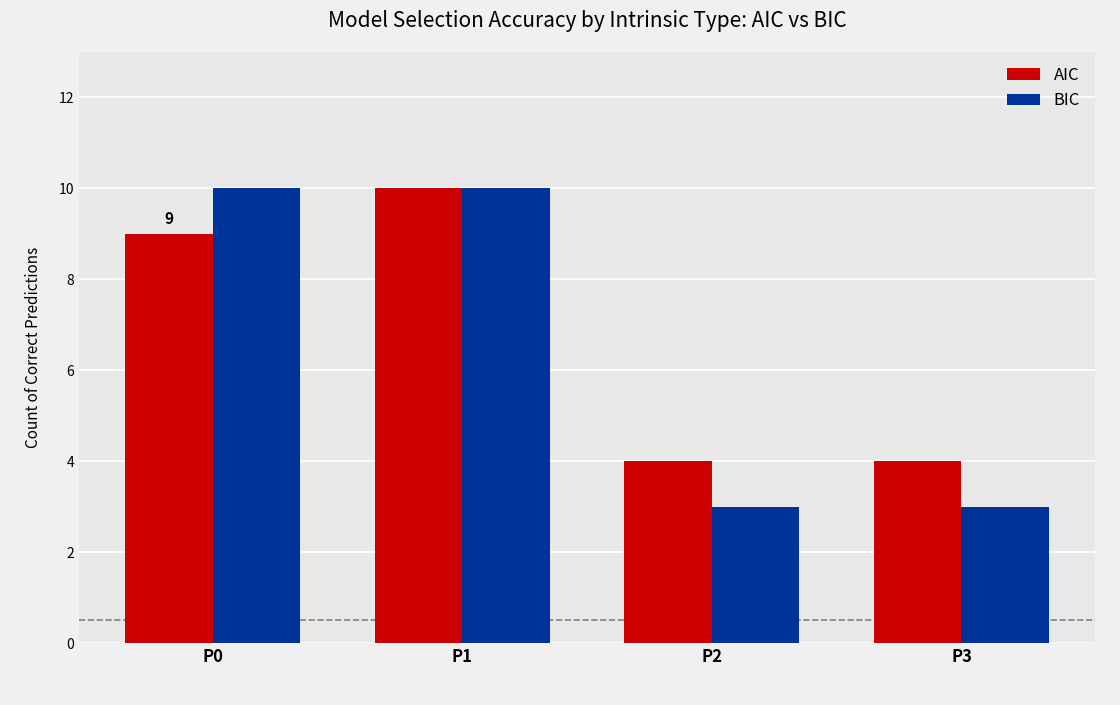

How many bars are there in total?

8